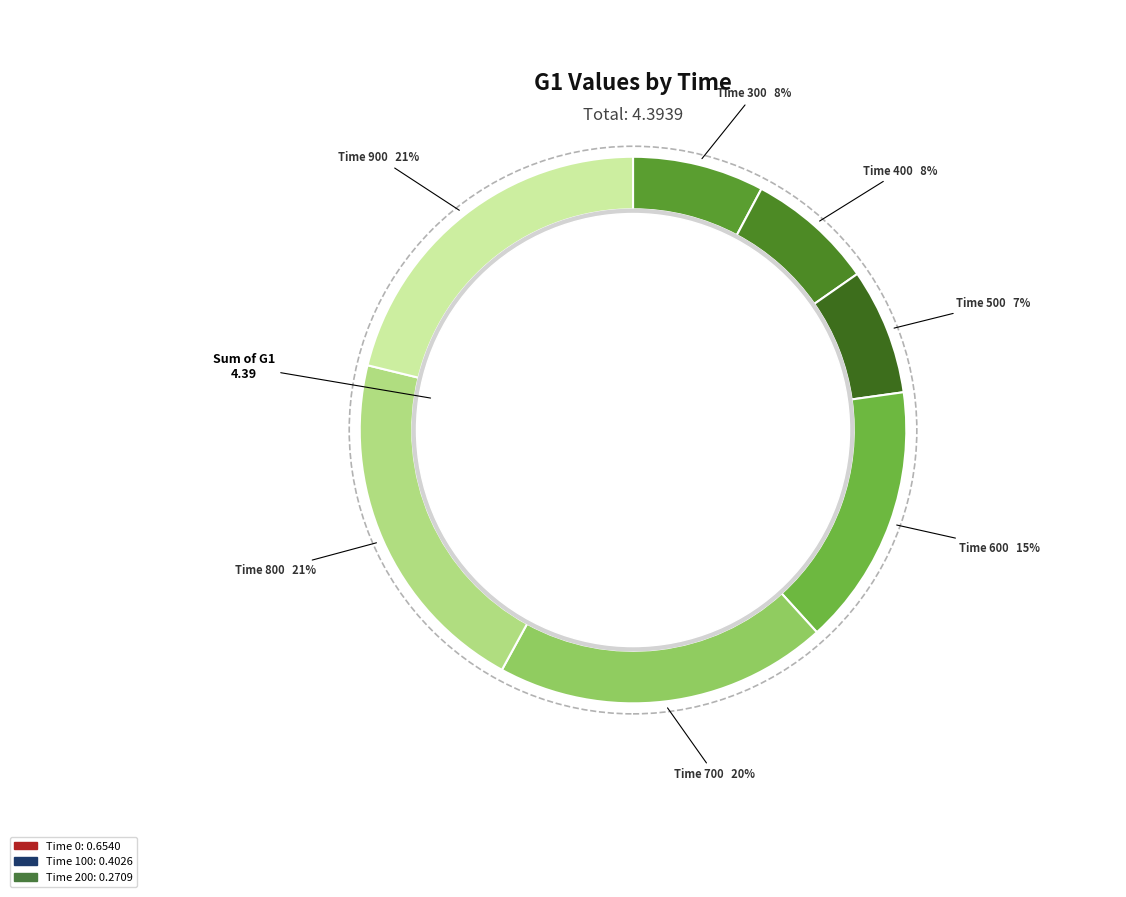

How many slices are in this pie chart?

10